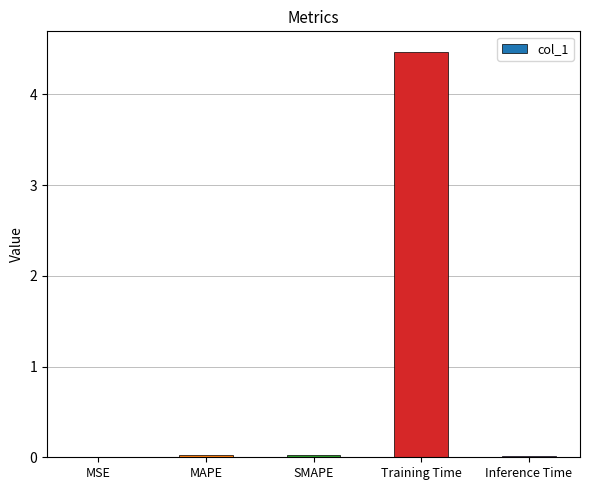

Is it true that the value at Training Time is 3.0?

False